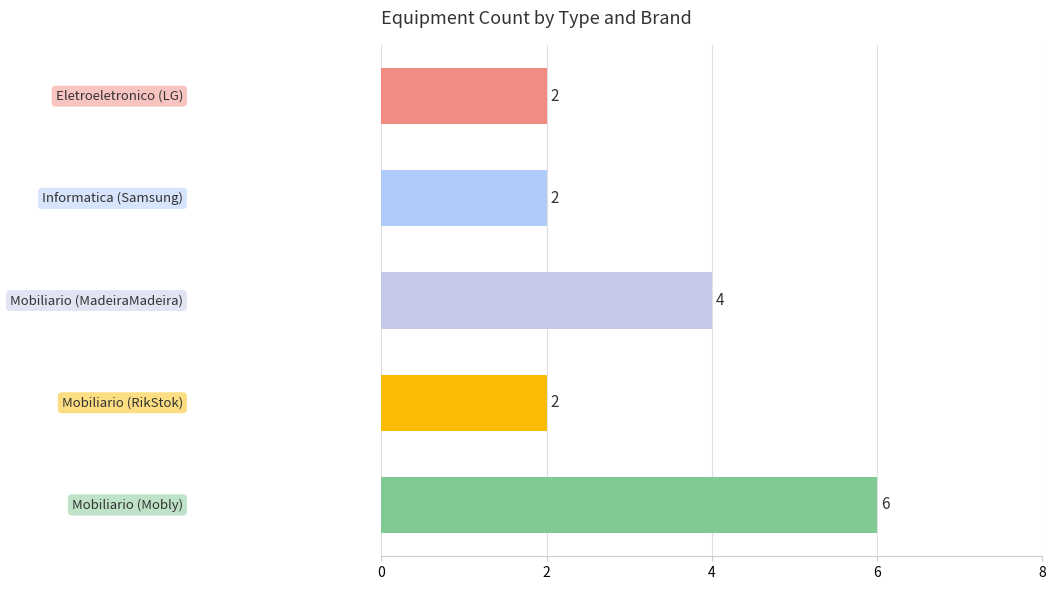

The value at Mobiliario (RikStok) is 1. True or false?

False